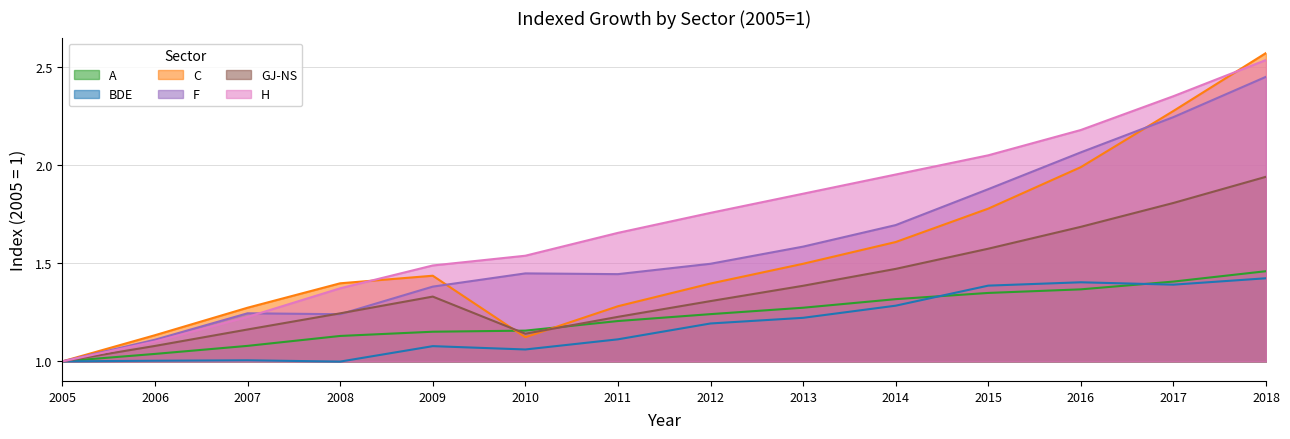

Does the chart have visible grid lines?

Yes